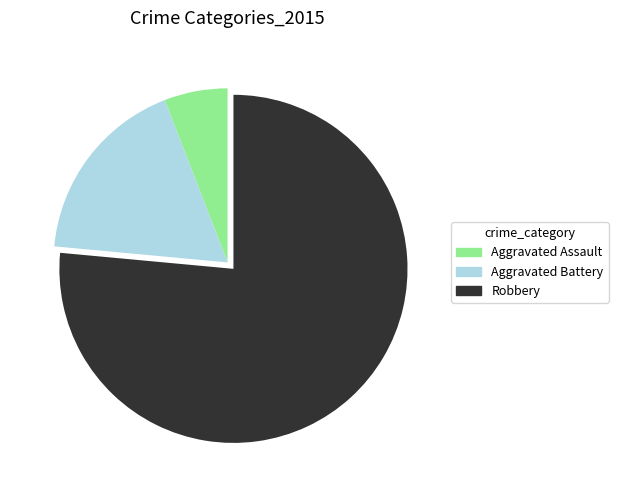

What is the smallest slice in the pie chart?

Aggravated Assault